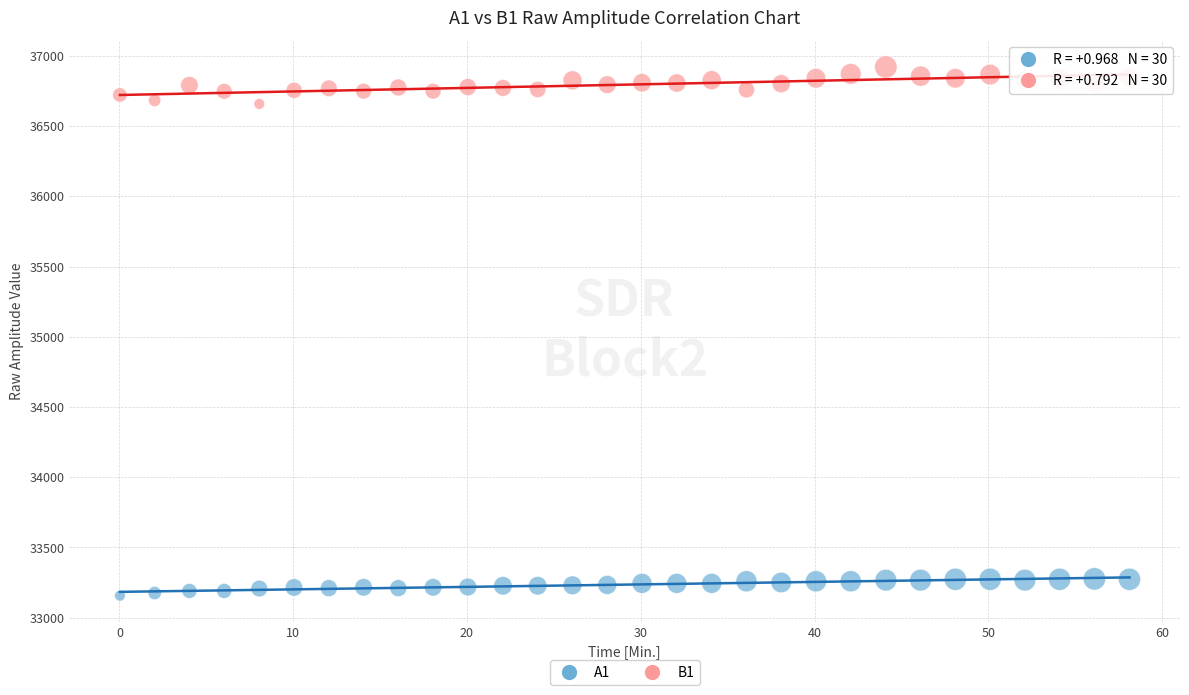

Across all data points, what is the range of Y values (max minus min)?

3765